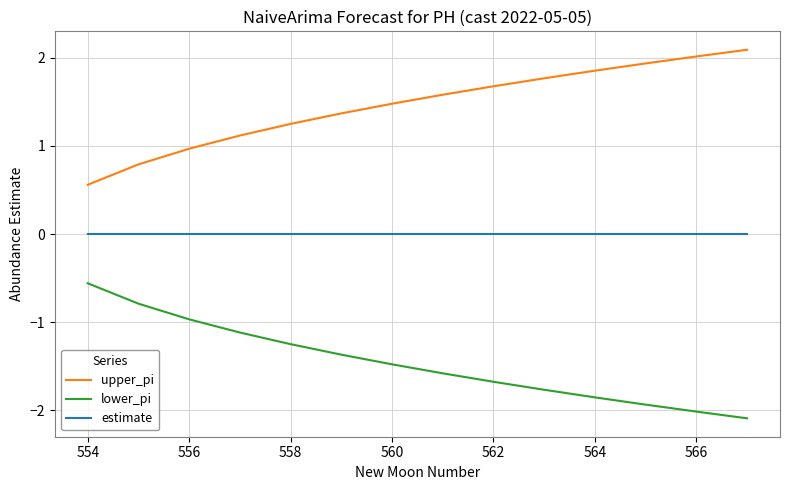

How many values in the upper_pi series exceed 1?

11